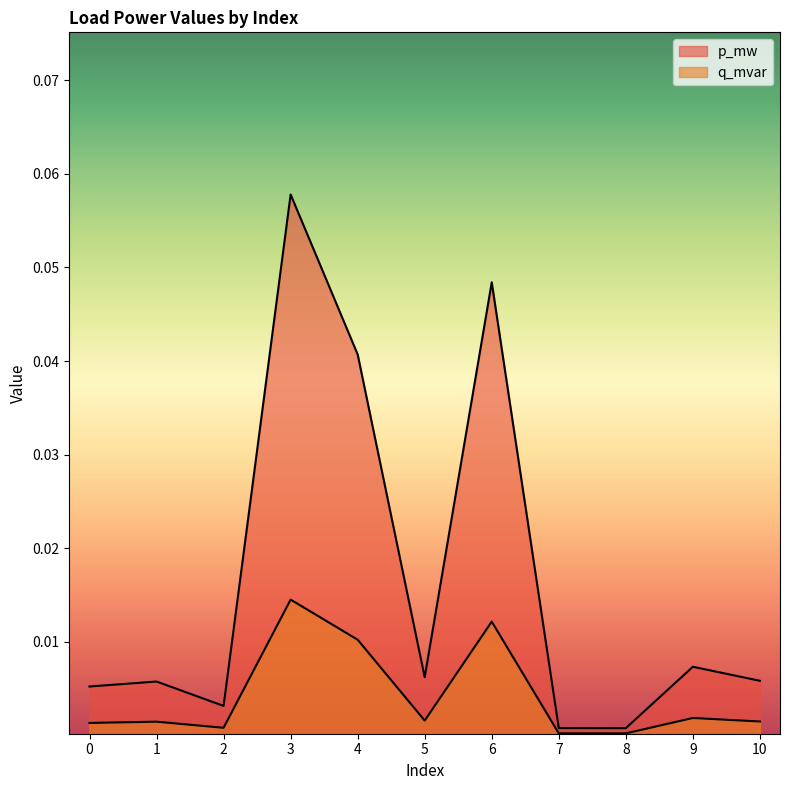

Does the chart display data point markers on the line(s)?

No